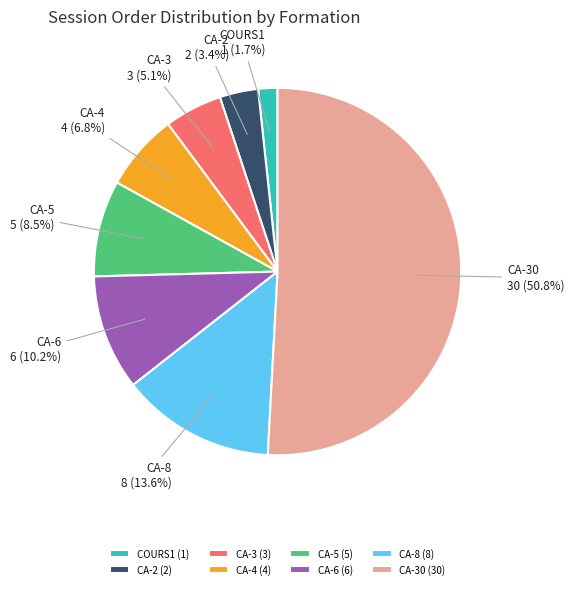

Is it true that CA-3 is 5% of the pie?

True